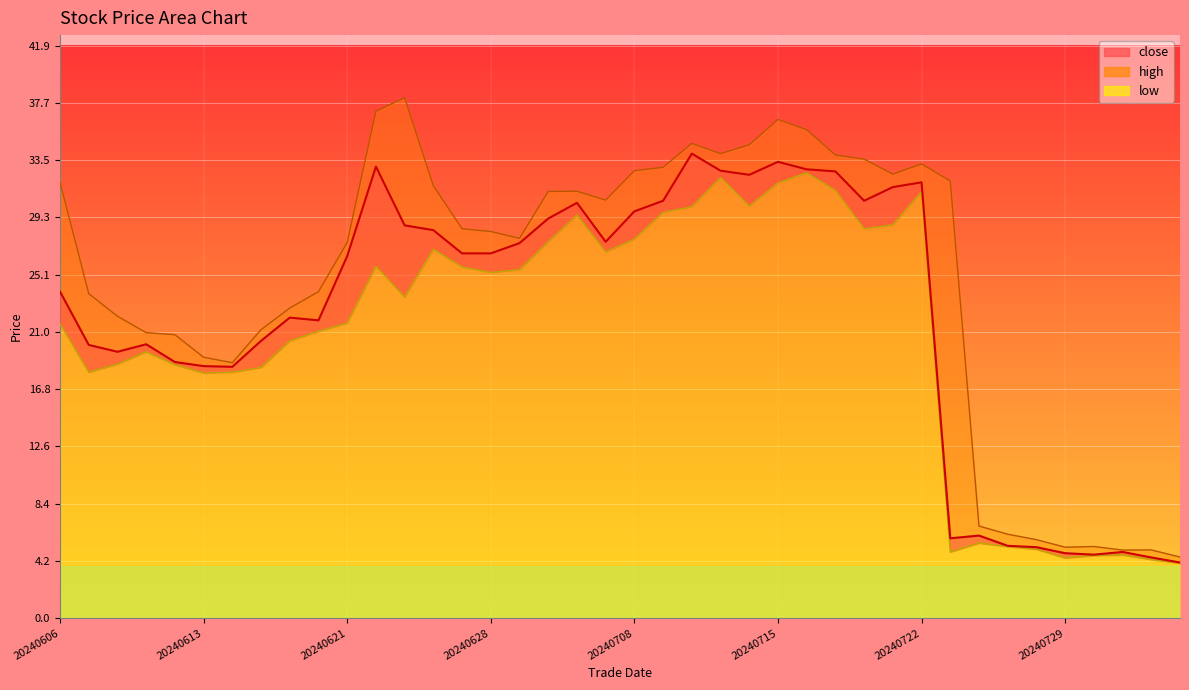

What is the difference between the highest and lowest values at 20240607?

5.8